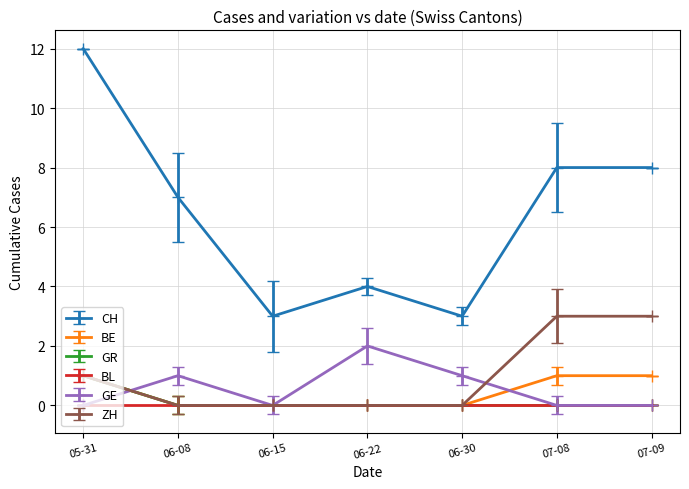

True or false: ZH has a value of -2 at 06-15.

False